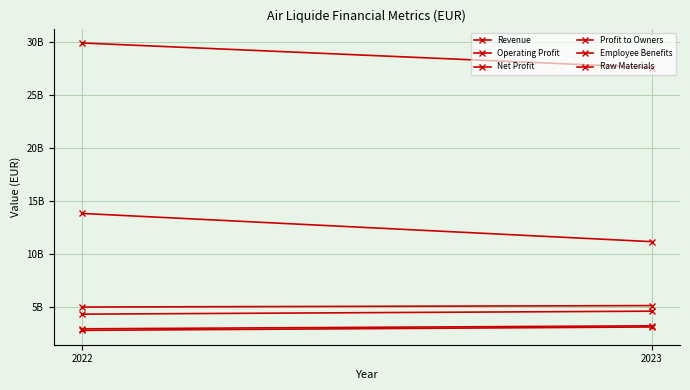

Is the value of Profit to Owners at 2023 greater than the value of Employee Benefits at 2023?

No